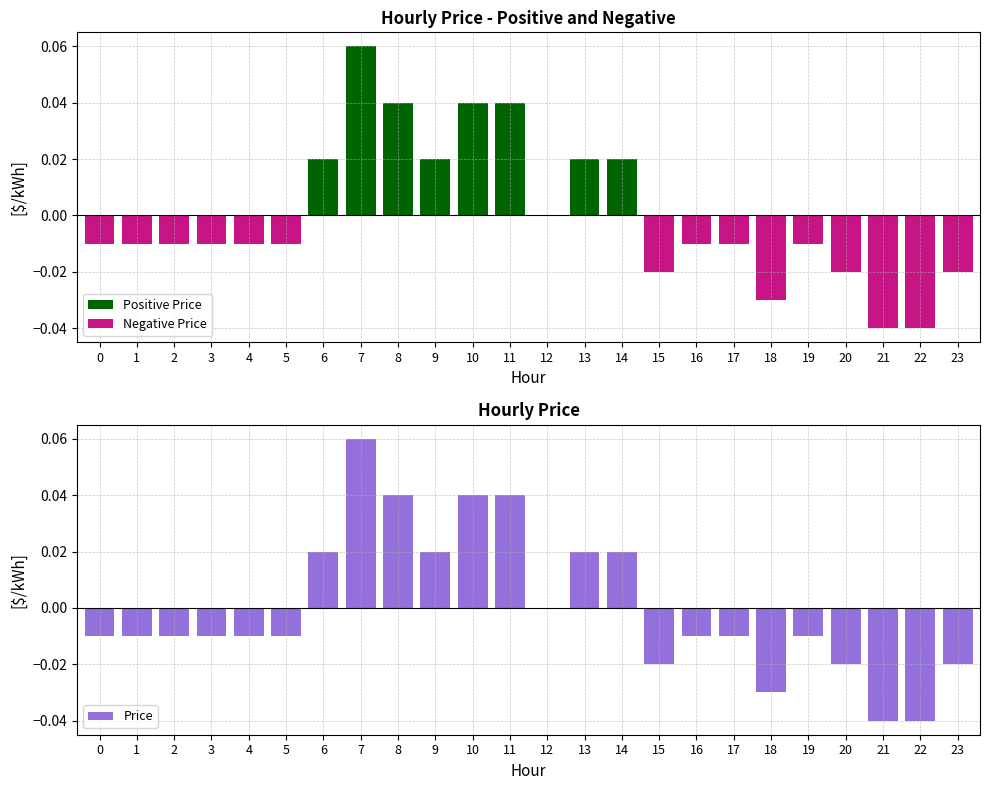

Rank the series by their average value, from highest to lowest.

Positive Price, Price, Negative Price